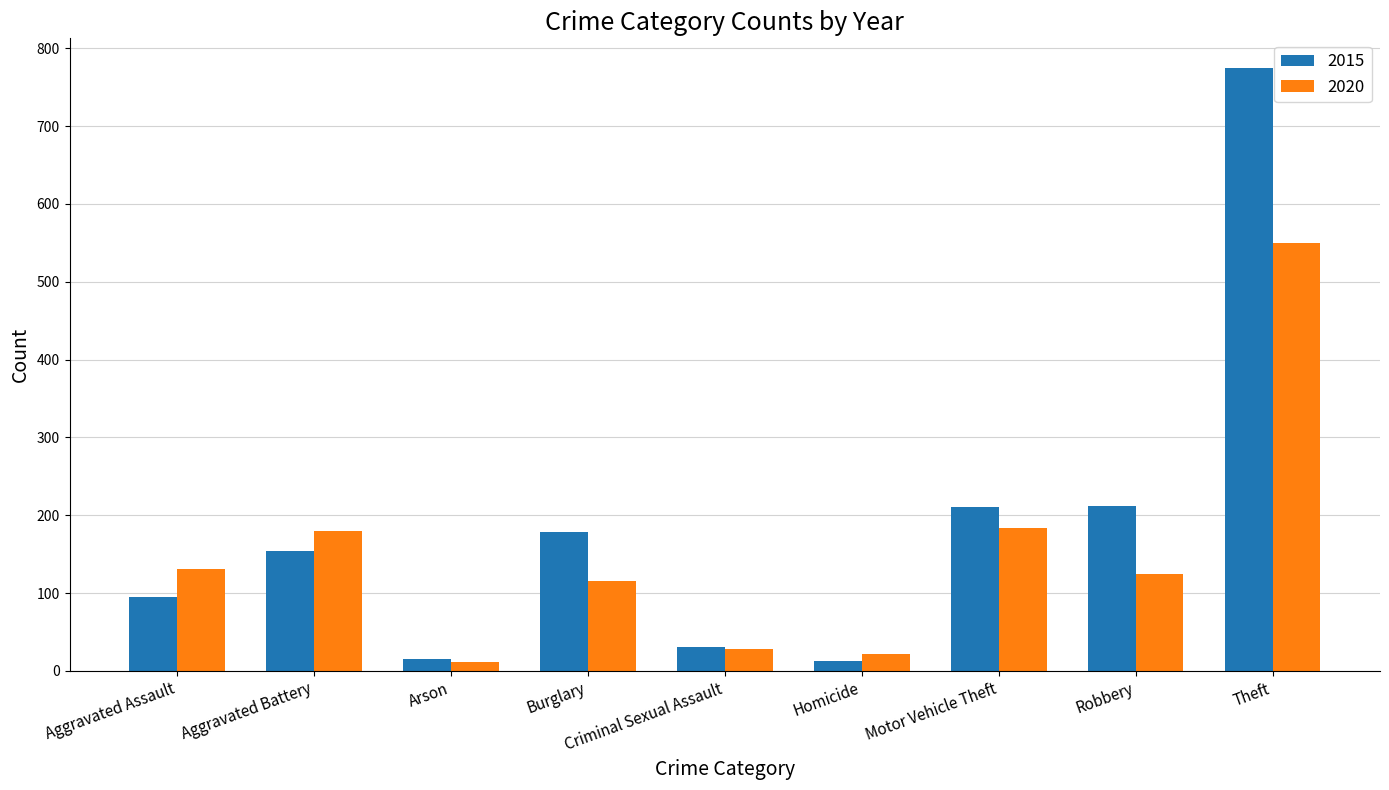

What is the sum of the 2015 values at Aggravated Battery and Theft?

928